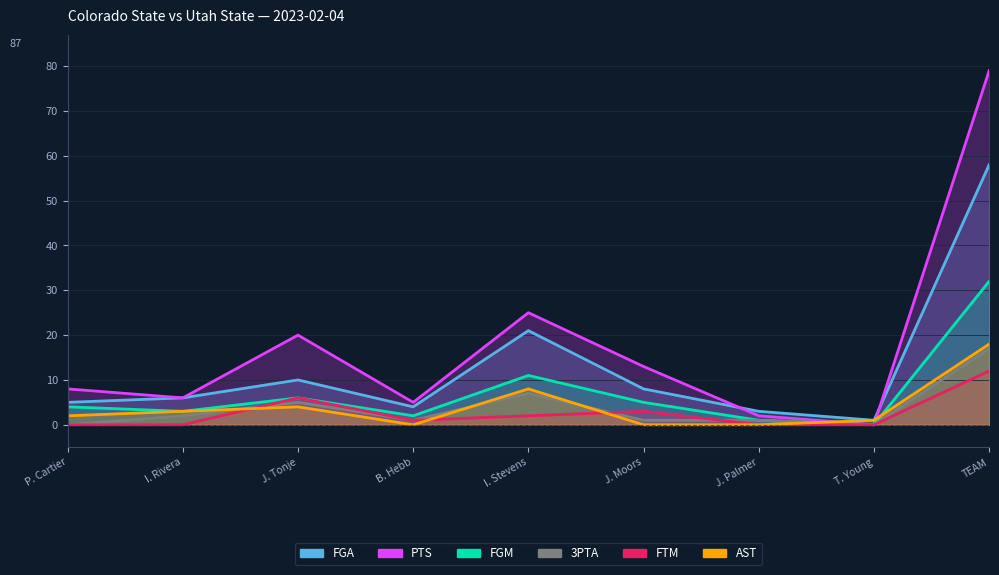

Which category has the lowest value across all series?

T. Young